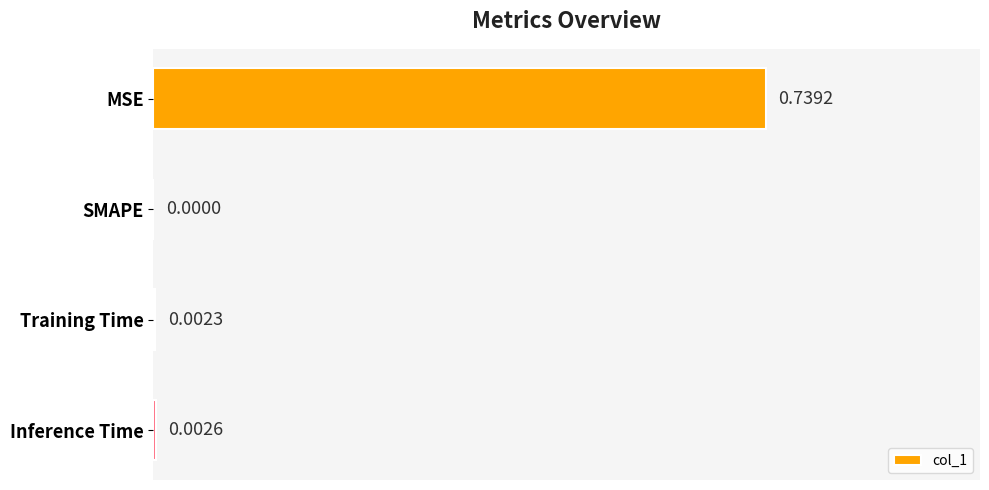

What is the change in value from MSE to Inference Time?

-0.7